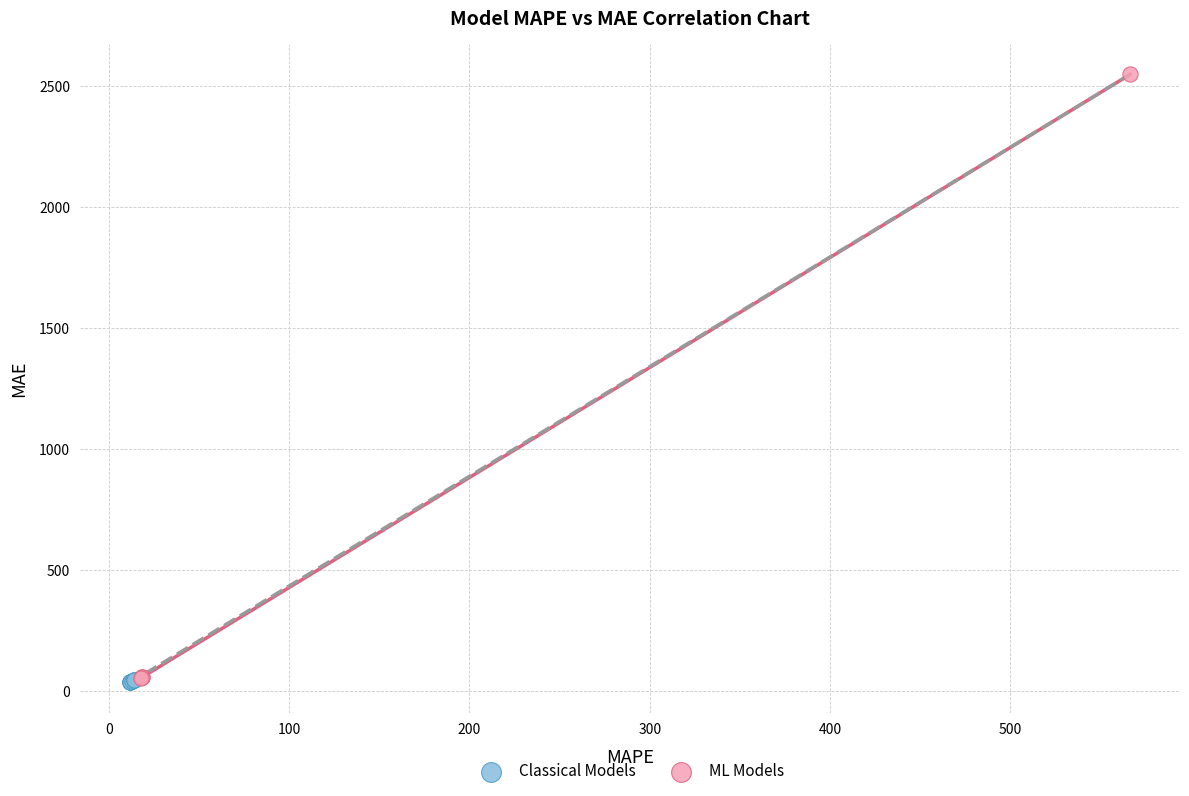

Which series contains the highest Y value?

ML Models